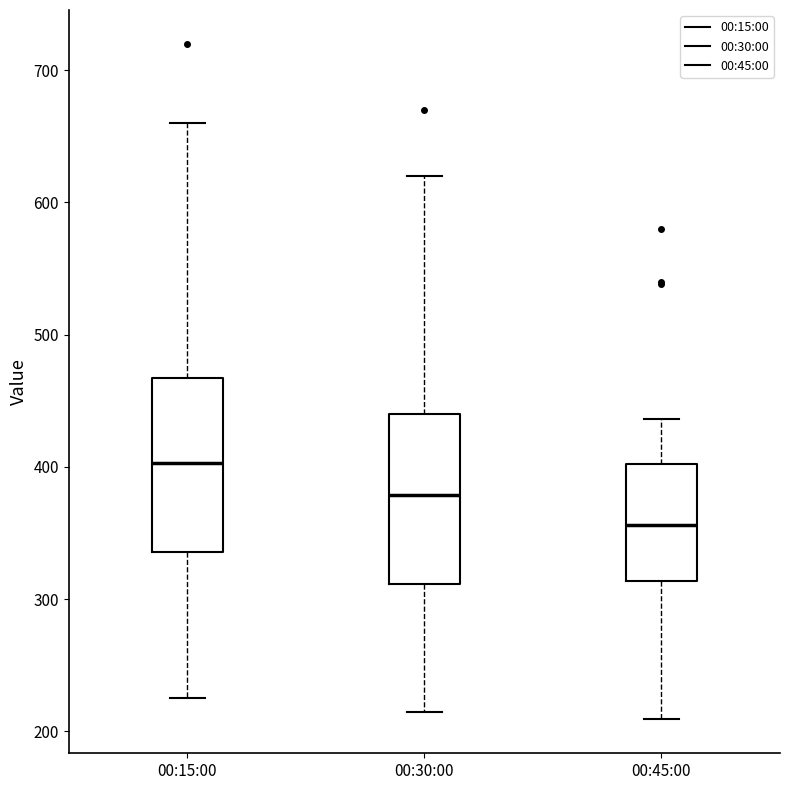

Which box's median line is the highest?

00:15:00